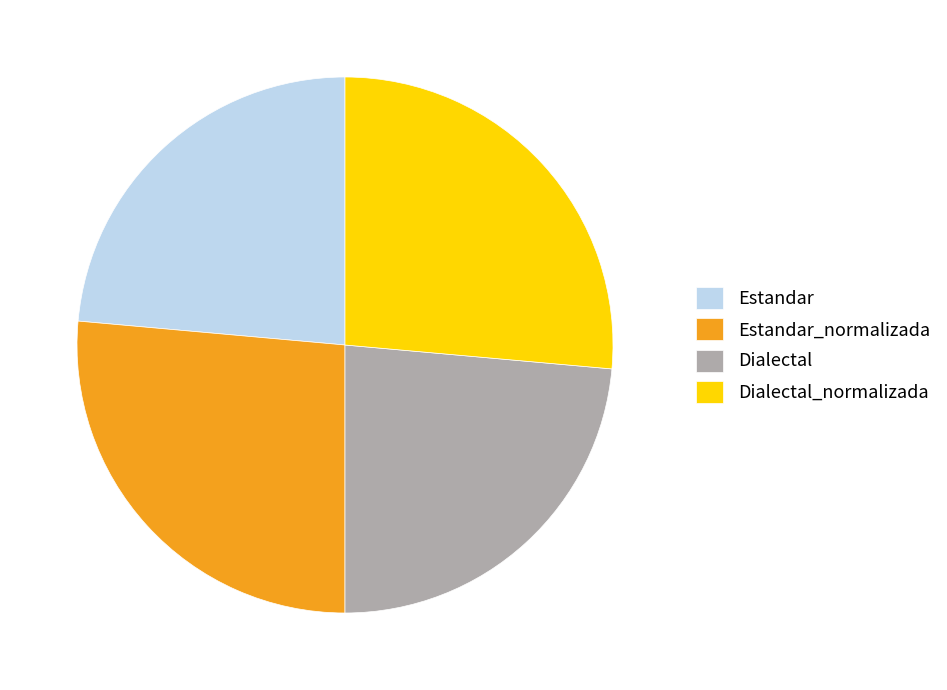

Combined, do Dialectal and Estandar account for over 50%?

No